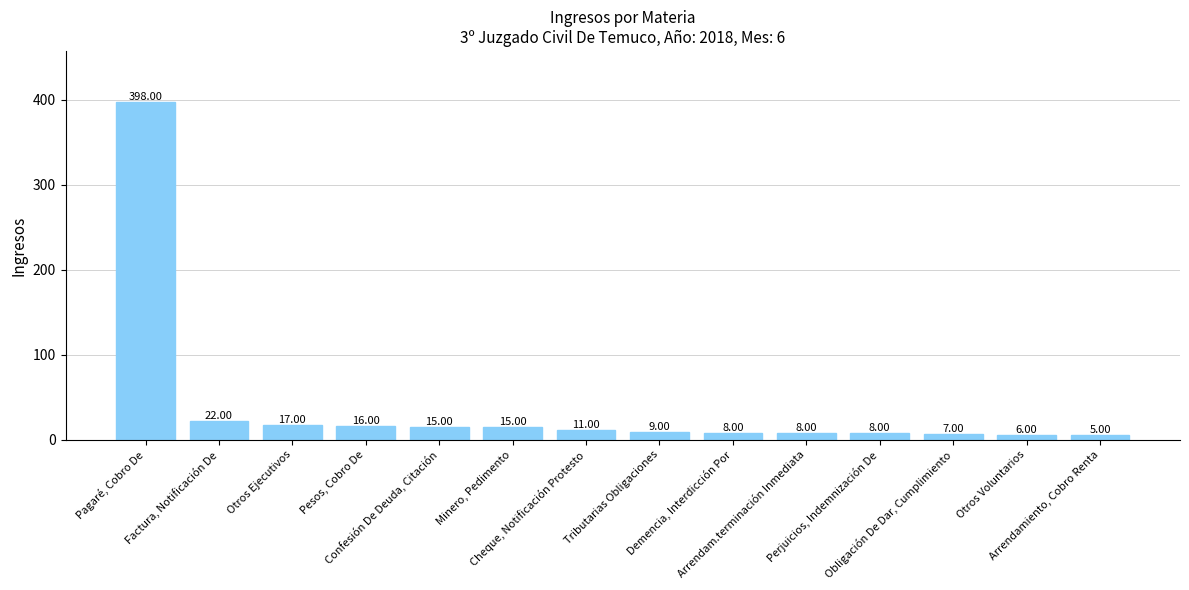

Reading left to right, transcribe all the data shown in this chart.

398	22	17	16	15	15	11	9	8	8	8	7	6	5